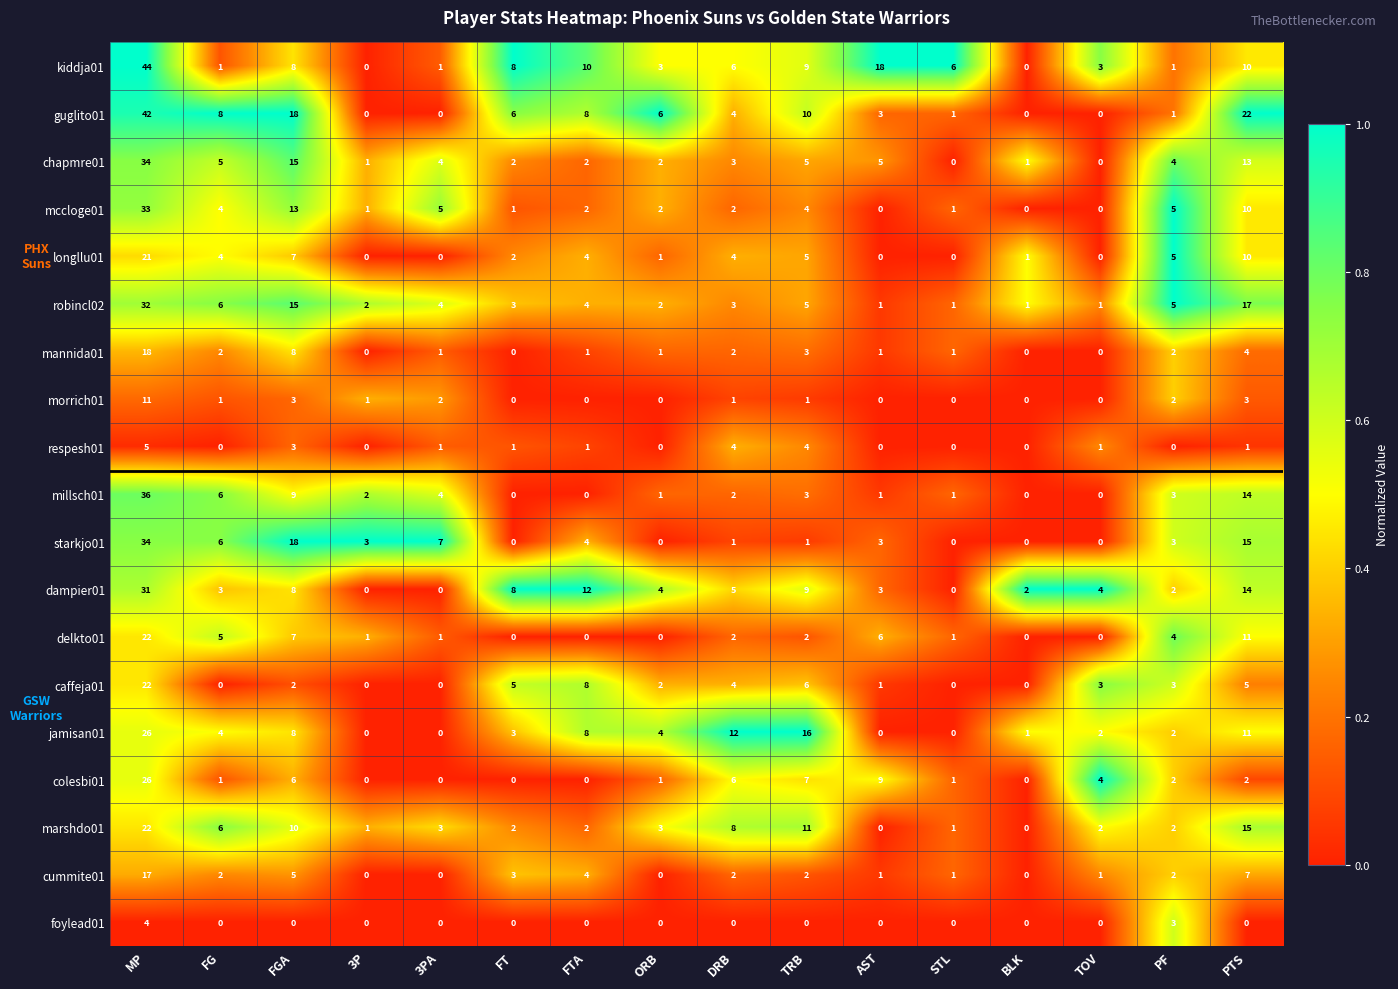

At which category is the sum across all series the highest?

MP